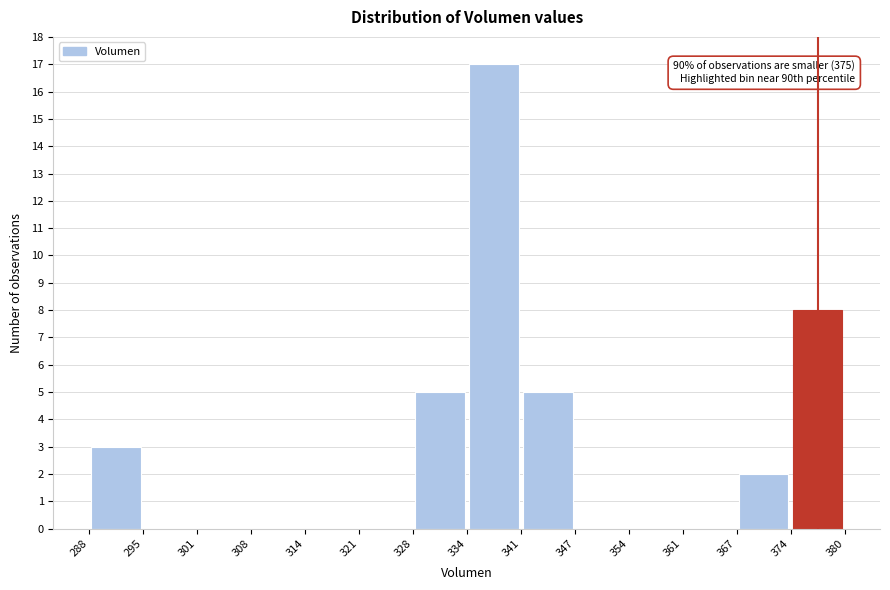

Over which range of the x-axis is the bar tallest?

334 to 341